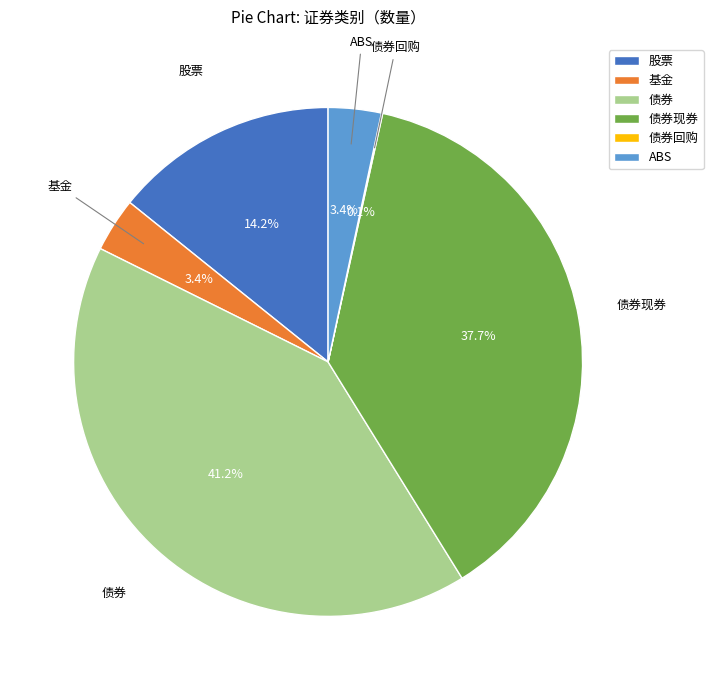

The 基金 slice represents 3% of the pie. True or false?

True